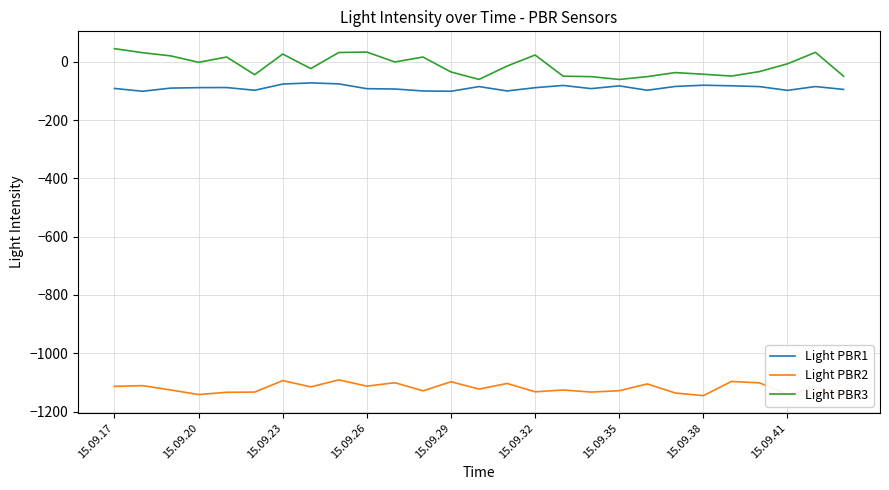

What is the difference between the second highest and minimum values in the Light PBR1 series?

25.3